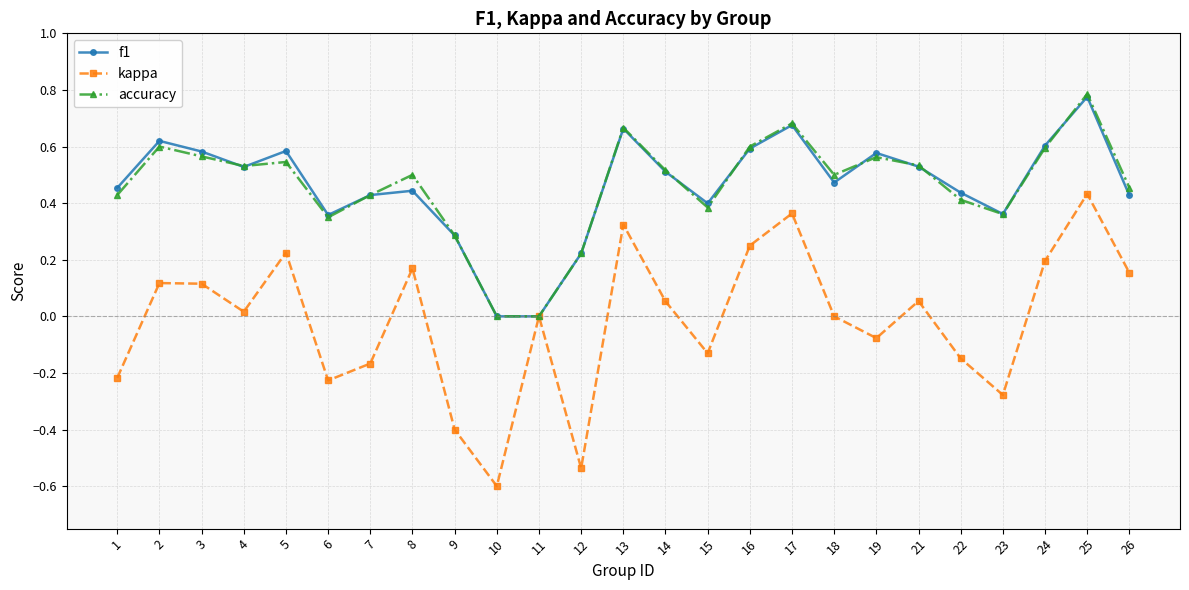

Is the value of f1 at 15 greater than the value of kappa at 10?

Yes